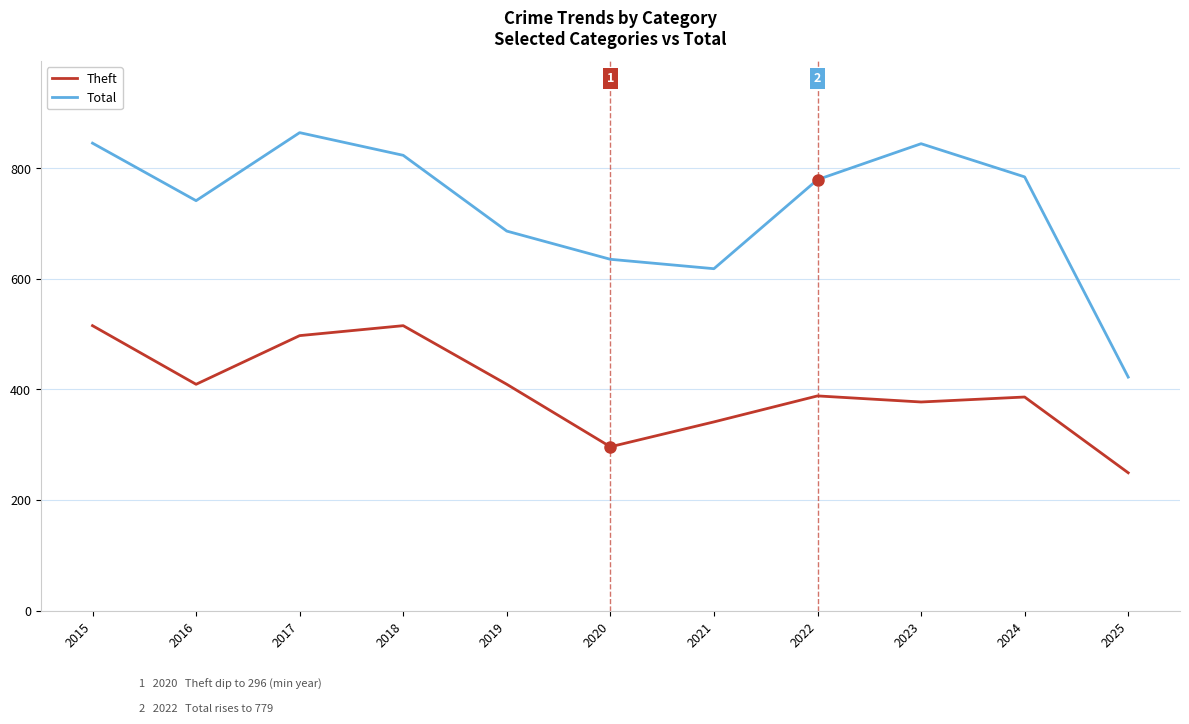

At 2025, list the series in order from largest to smallest.

Total, Theft